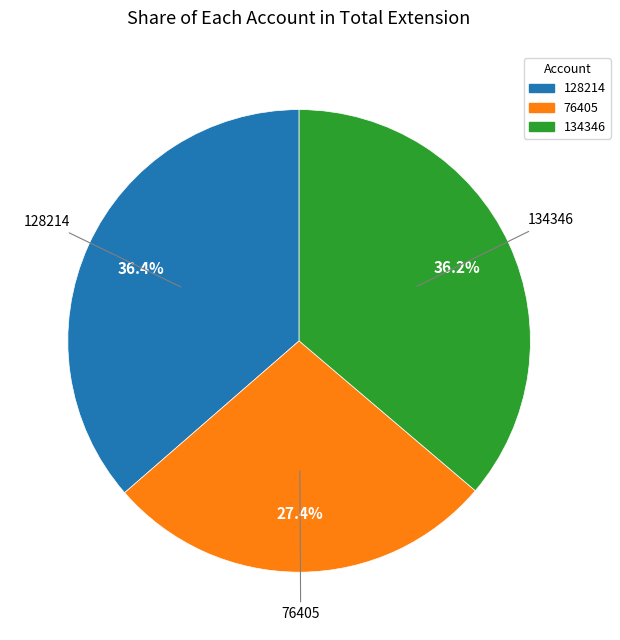

True or false: 128214 accounts for 36% of the total.

True